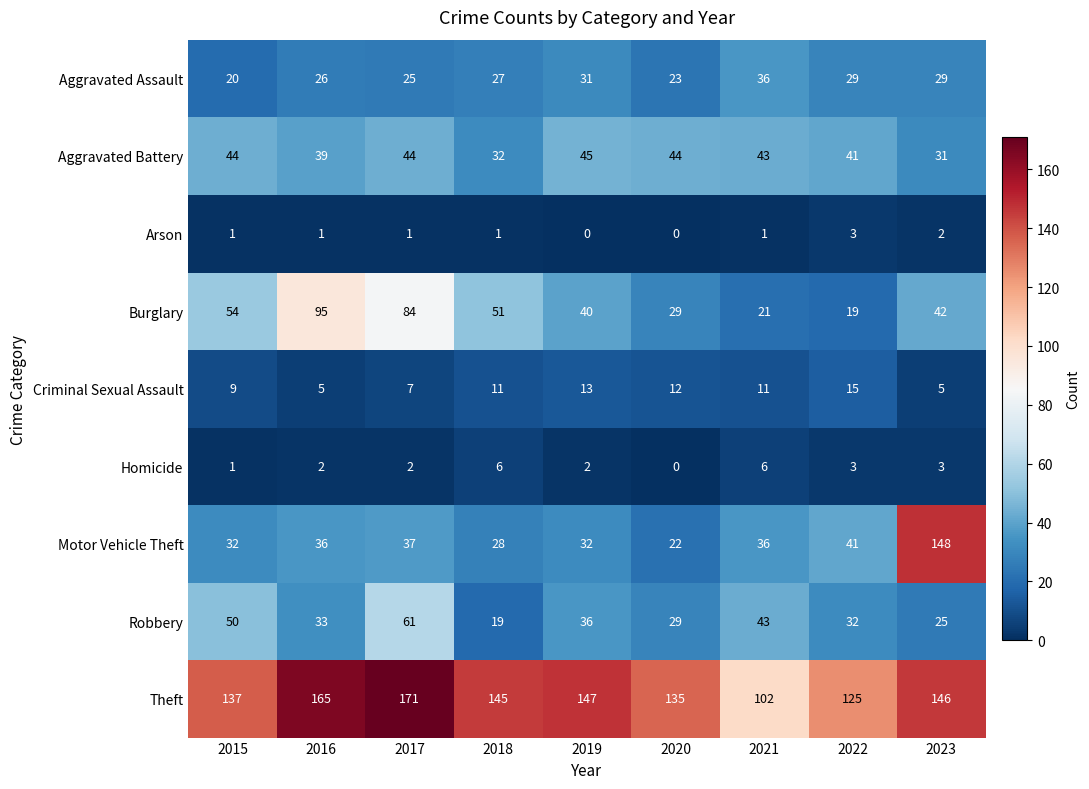

The Robbery series shows 32 at 2022. True or false?

True